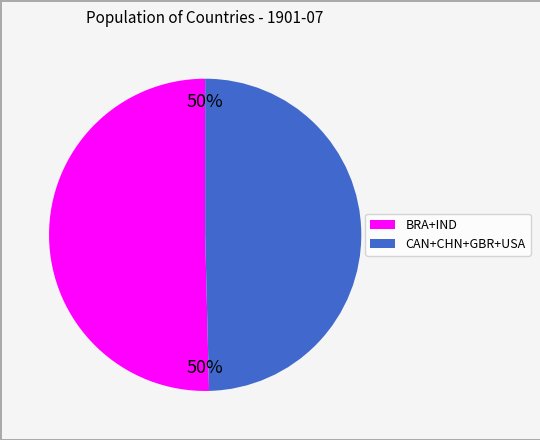

To the nearest percent, what is the average slice percentage?

50%